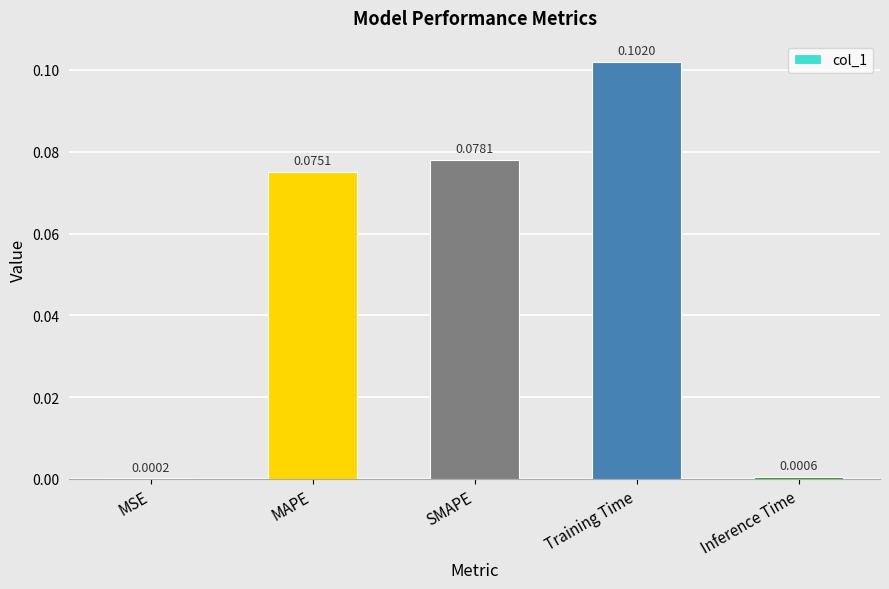

Where is the data nearest to the value 0?

MSE